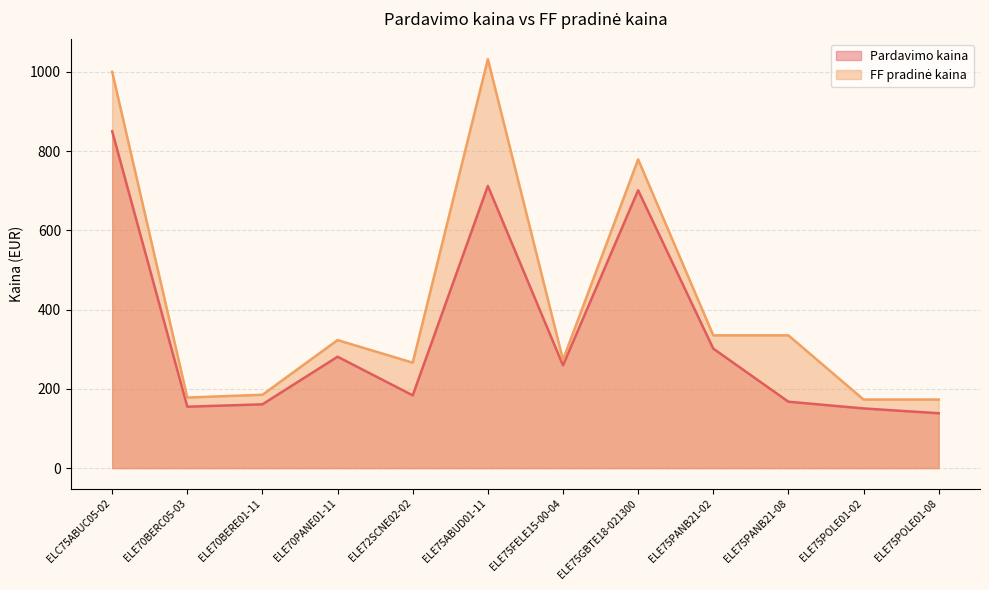

The Pardavimo kaina series shows 33.6 at ELE70BERC05-03. True or false?

False